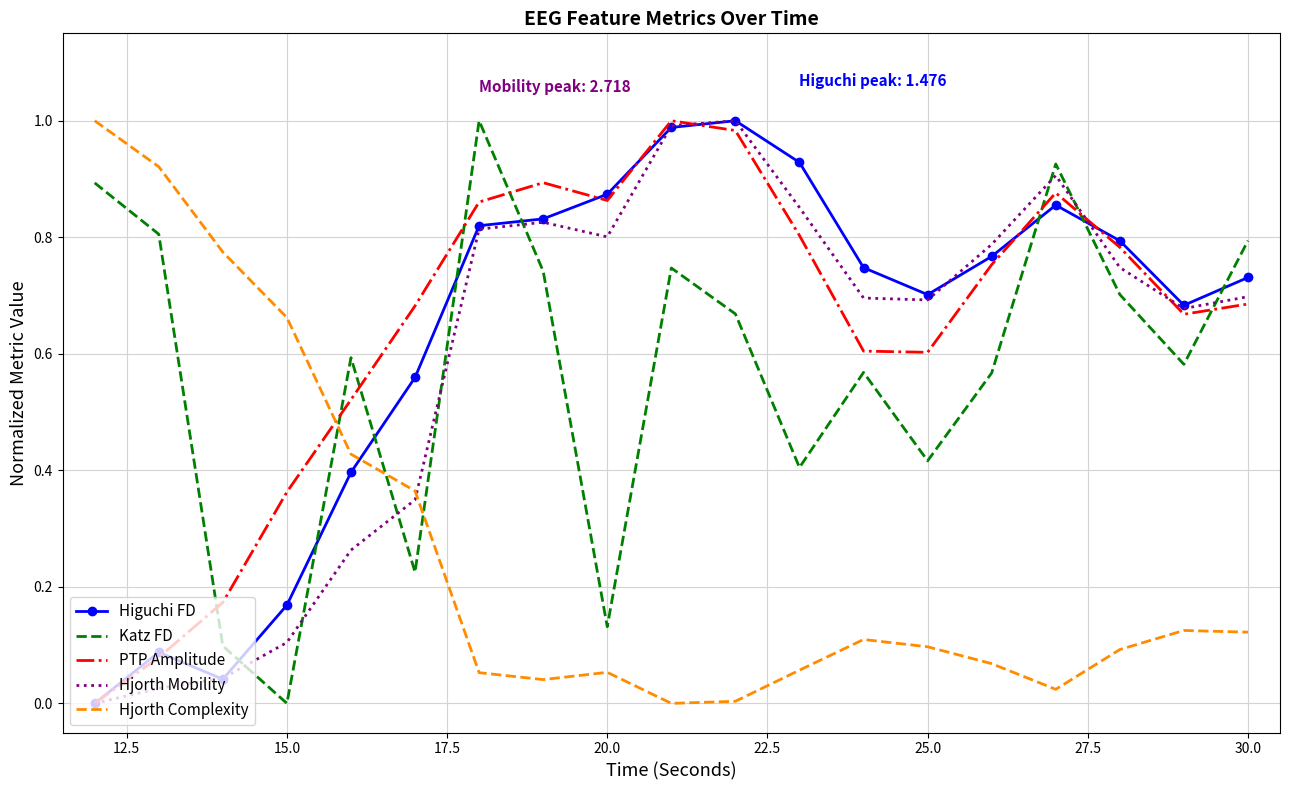

How many times do Higuchi FD and Hjorth Complexity cross each other?

1